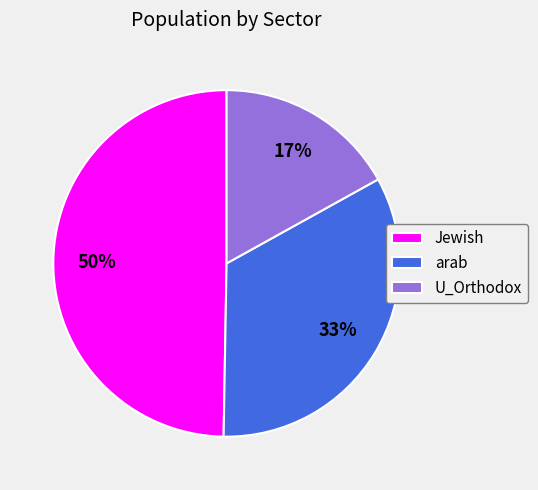

Does arab represent more than half of the total?

No